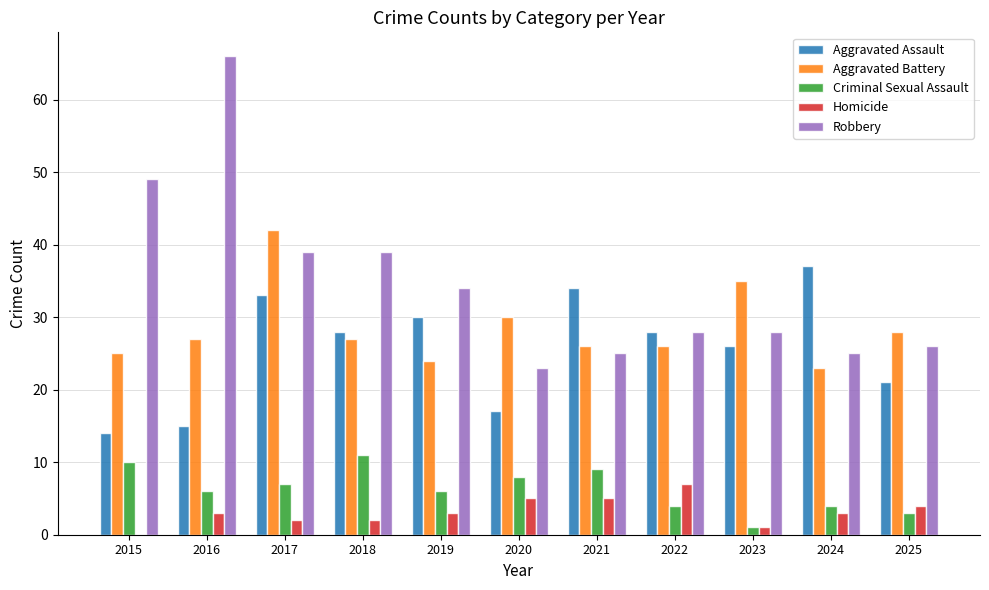

What is the maximum value for Robbery?

66